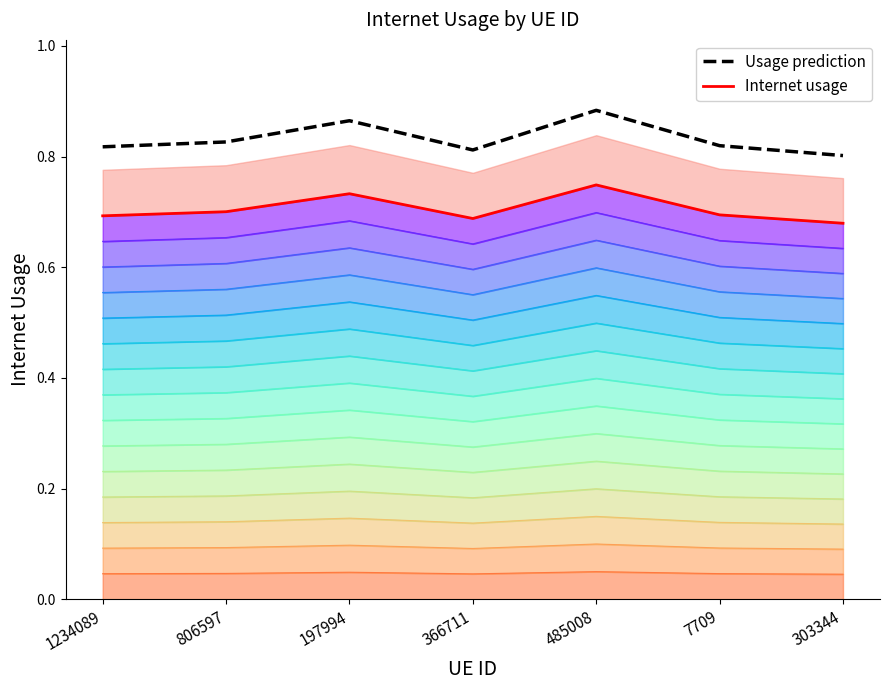

Reading left to right, what are all the values shown in this chart?

Internet usage: 1234089=0.7	806597=0.7	197994=0.7	366711=0.7	485008=0.7	7709=0.7	303344=0.7
Usage prediction: 1234089=0.8	806597=0.8	197994=0.9	366711=0.8	485008=0.9	7709=0.8	303344=0.8